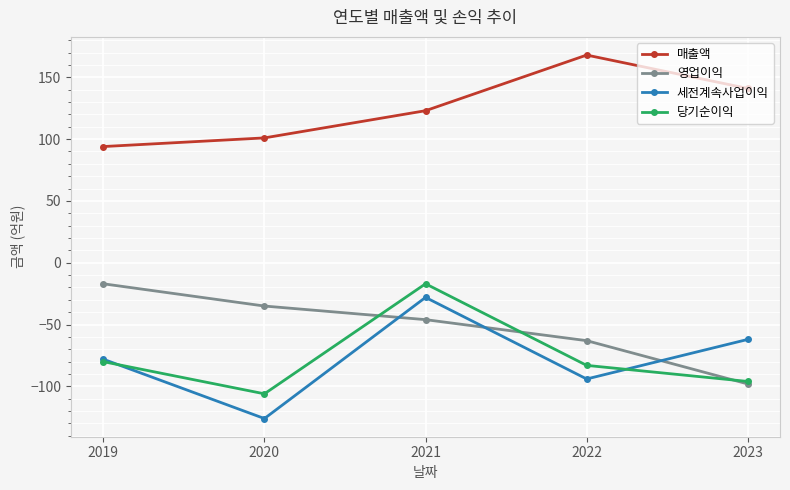

True or false: 매출액 and 영업이익 cross at least once.

False